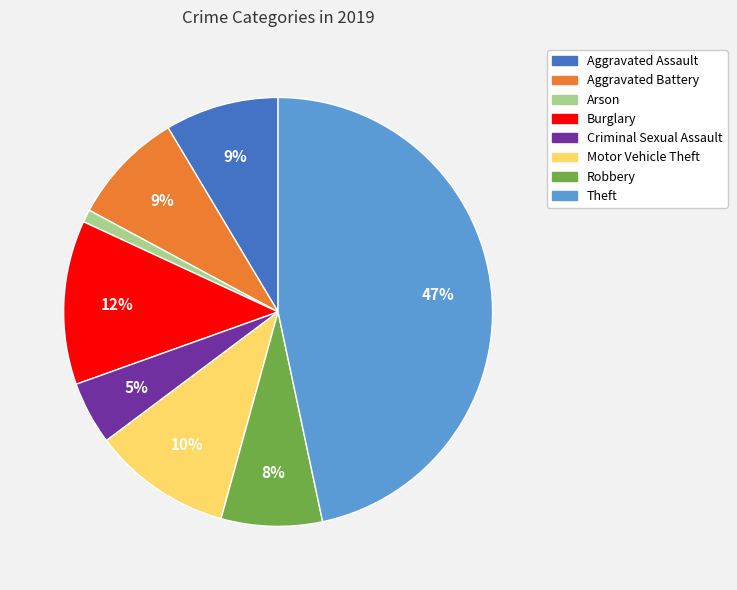

True or false: Aggravated Battery accounts for 9% of the total.

True